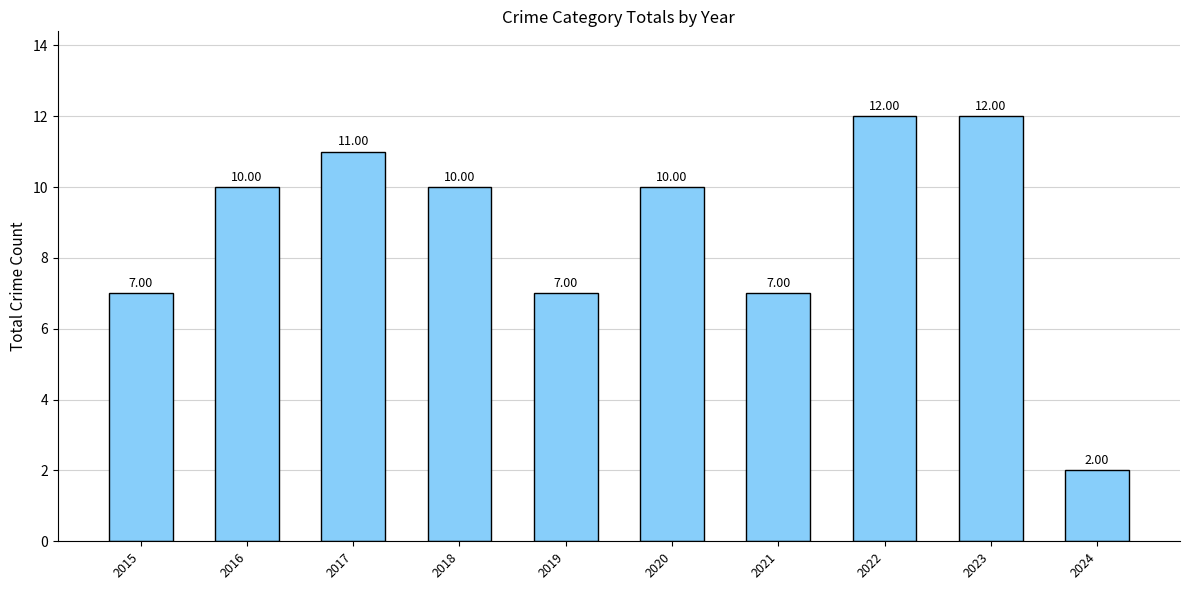

Reading left to right, what are all the values shown in this chart?

2015=7	2016=10	2017=11	2018=10	2019=7	2020=10	2021=7	2022=12	2023=12	2024=2